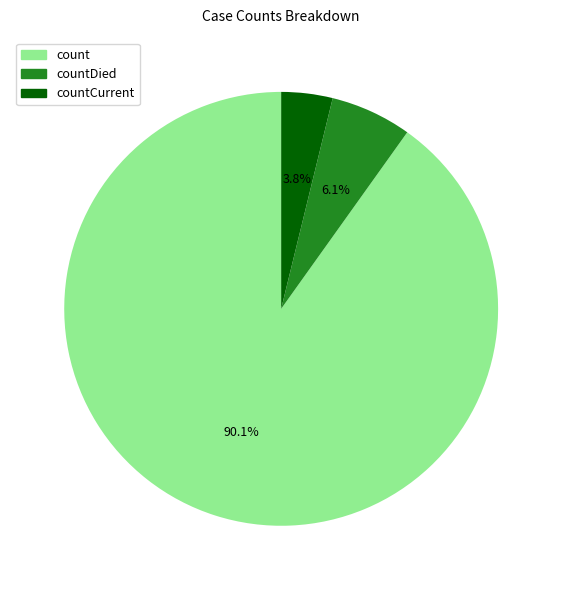

Count the number of slices in the pie.

3